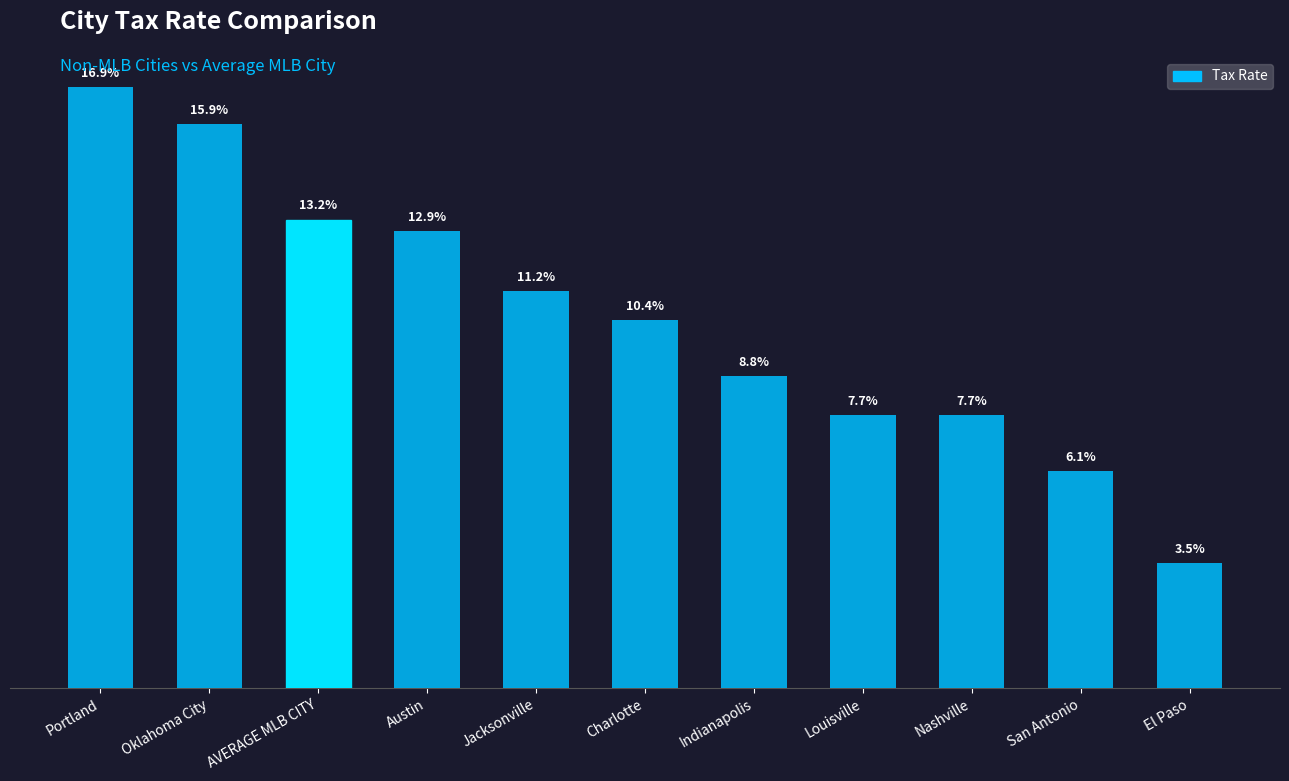

Does the chart contain any negative values?

No